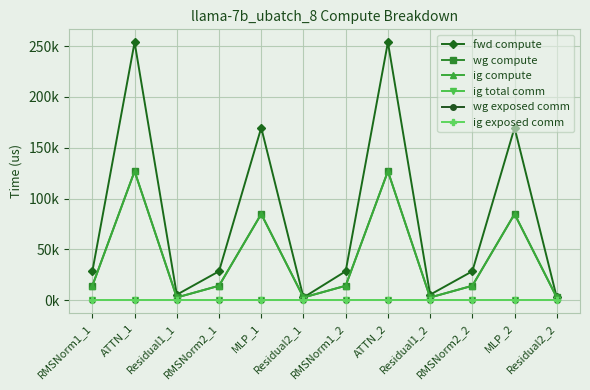

List the labels in order of fwd compute value, smallest first.

Residual2_1, Residual2_2, Residual1_1, Residual1_2, RMSNorm1_1, RMSNorm2_1, RMSNorm1_2, RMSNorm2_2, MLP_1, MLP_2, ATTN_1, ATTN_2